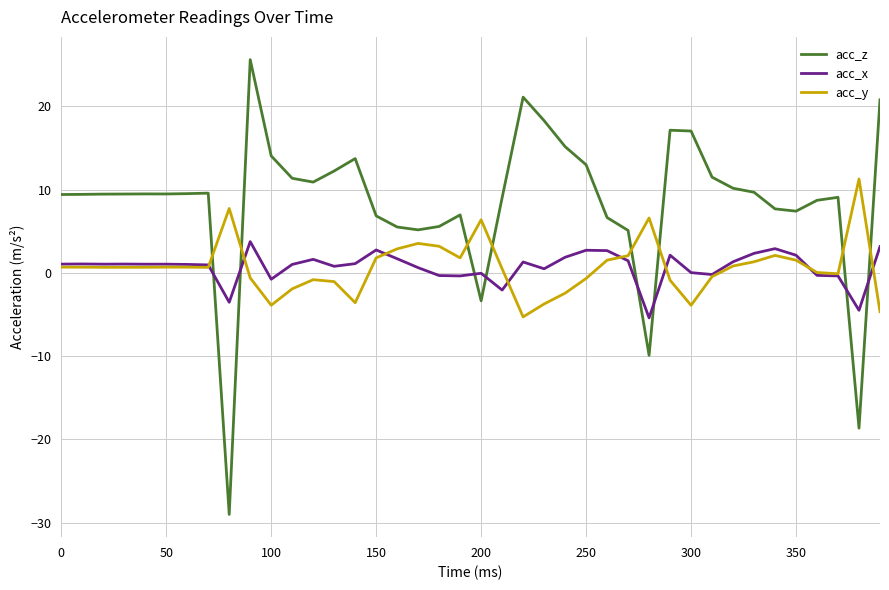

In acc_y, how many points are higher than both neighbors (excluding endpoints)?

8